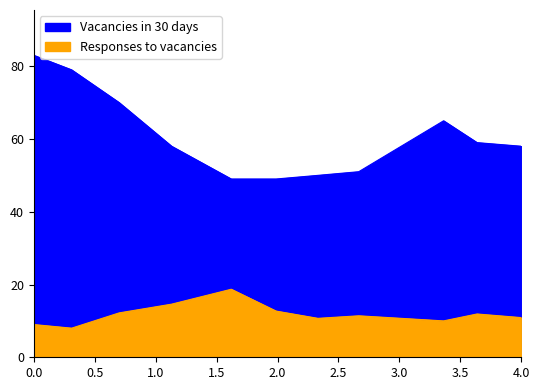

How many interior local peaks does the Responses to vacancies series have?

3